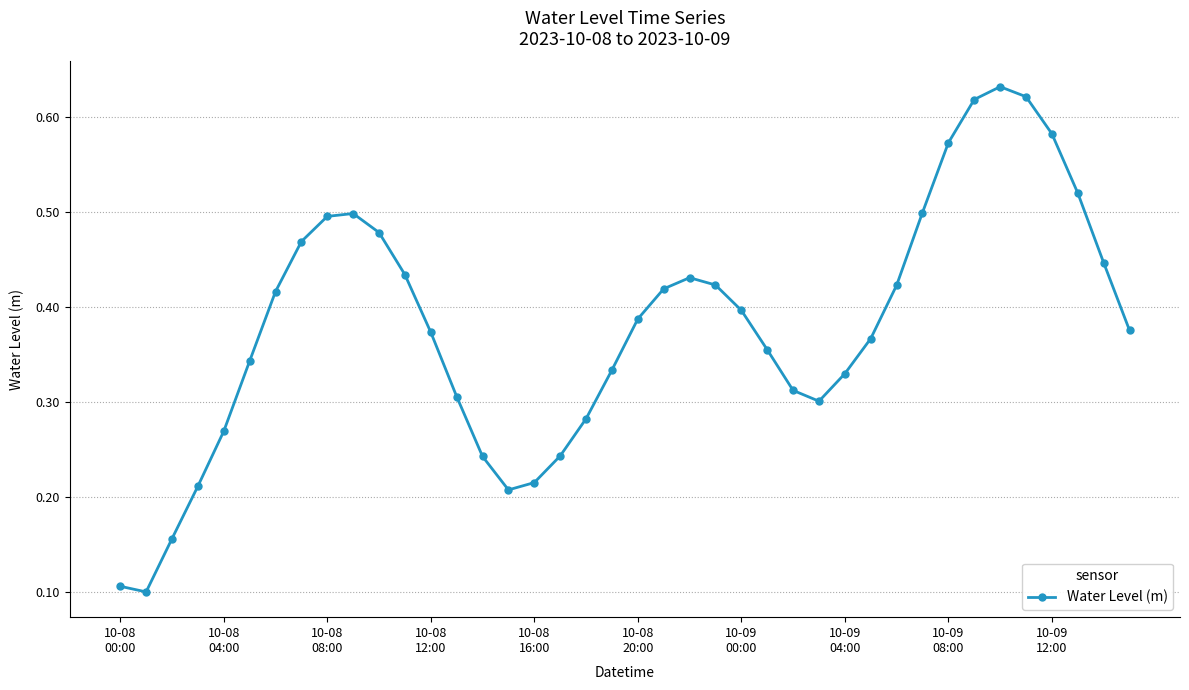

Count the values in the range 0 to 1.

40